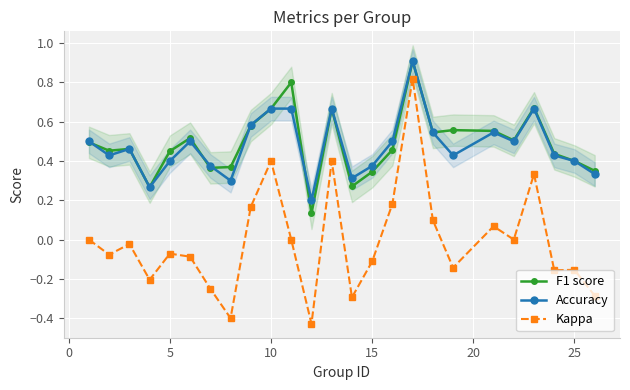

True or false: Accuracy and F1 score intersect in this chart.

True